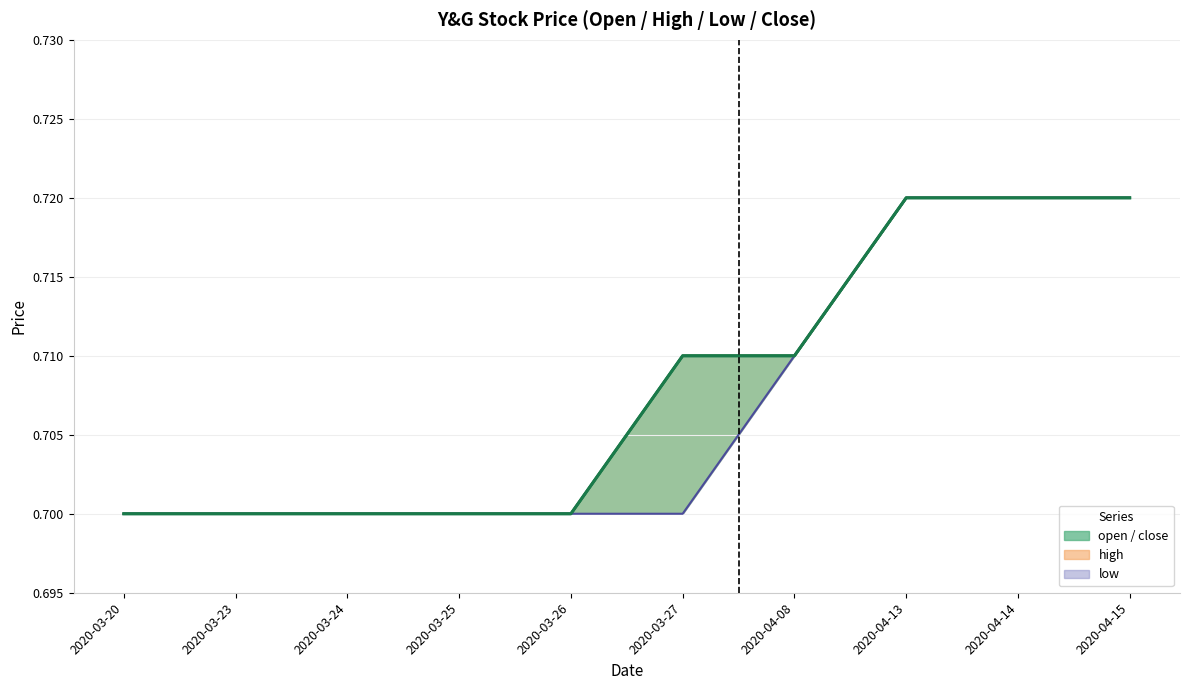

Read the value at 2020-03-24.

0.7